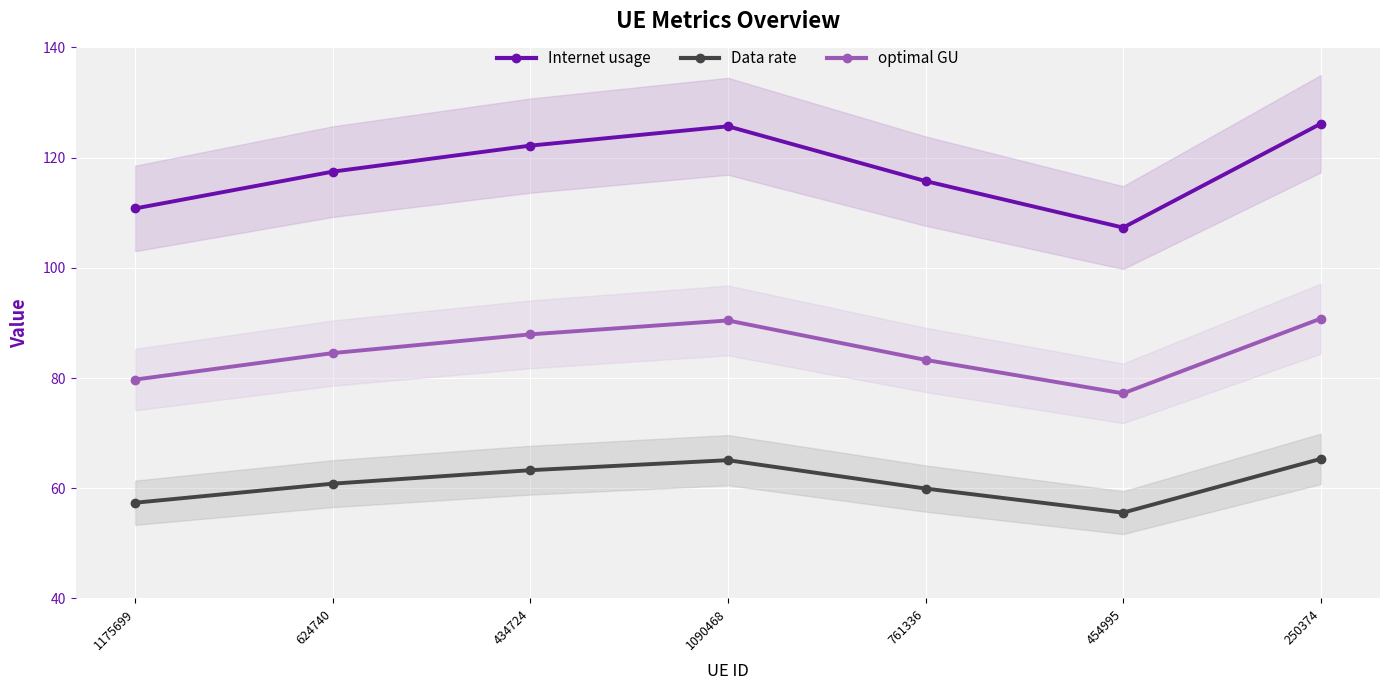

What is the maximum value for optimal GU?

90.8